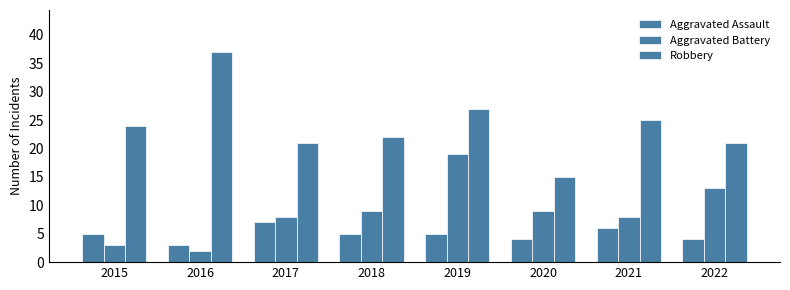

Reading left to right, extract all data points from this chart.

Aggravated Assault: 5	3	7	5	5	4	6	4
Aggravated Battery: 3	2	8	9	19	9	8	13
Robbery: 24	37	21	22	27	15	25	21